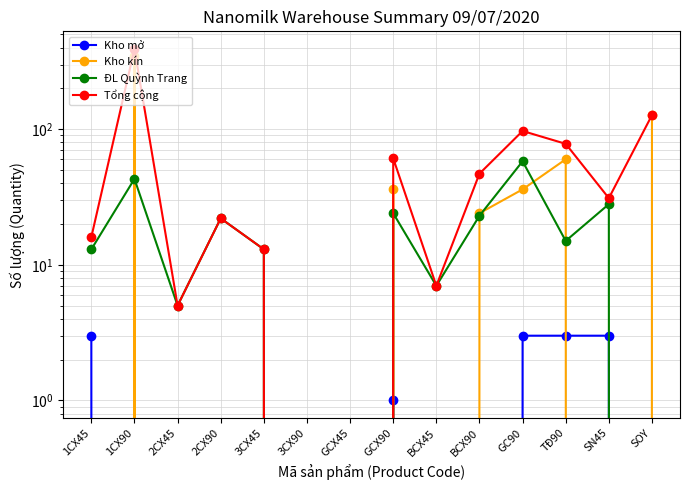

Where is the first local maximum for ĐL Quỳnh Trang?

1CX90